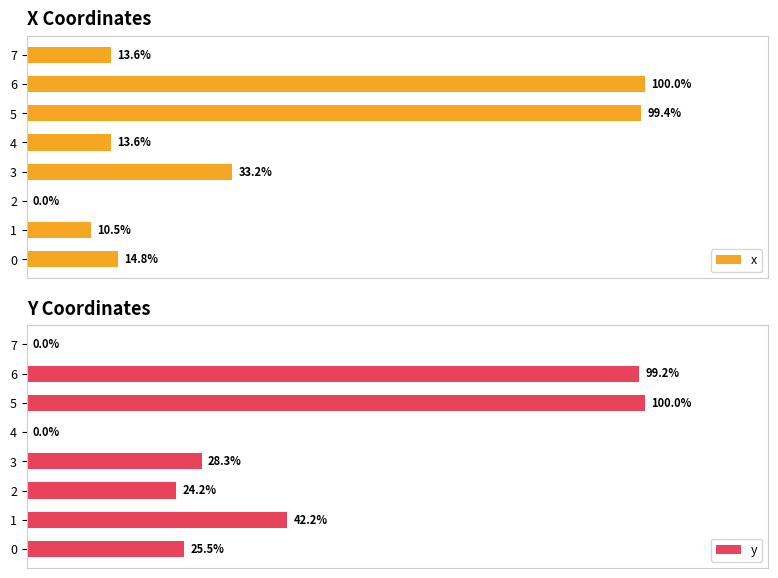

Which series has the widest spread of values?

x